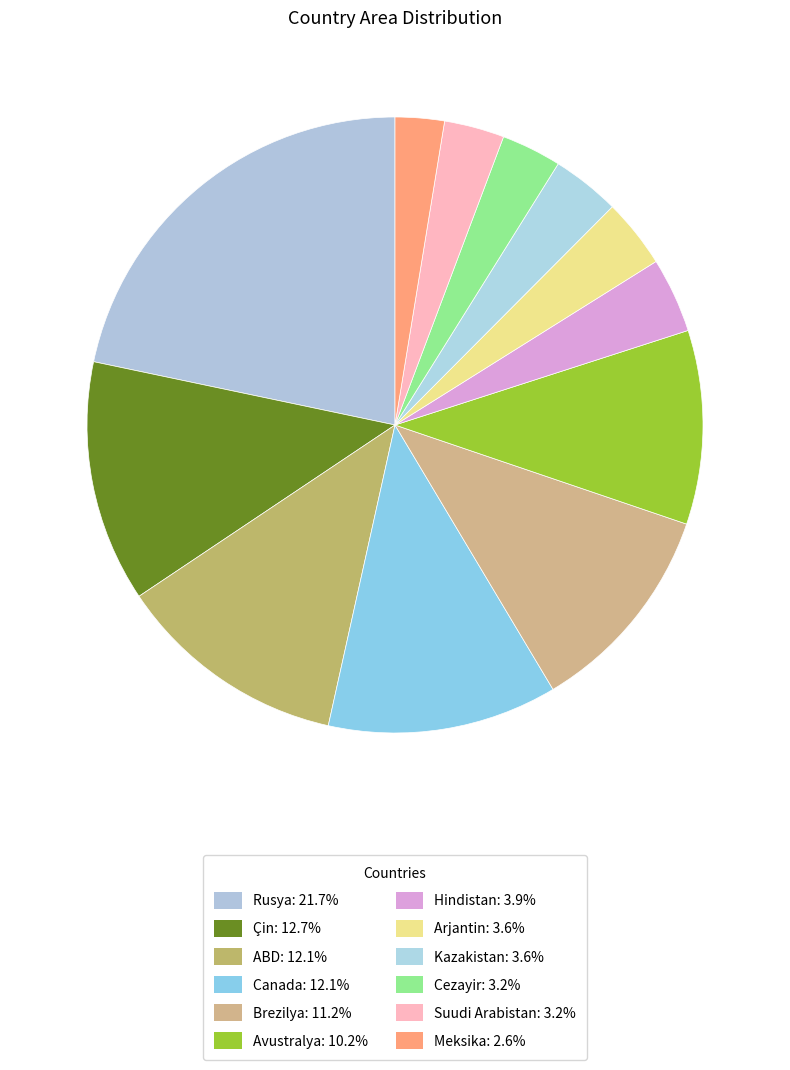

Between ABD and Suudi Arabistan, which is larger?

ABD